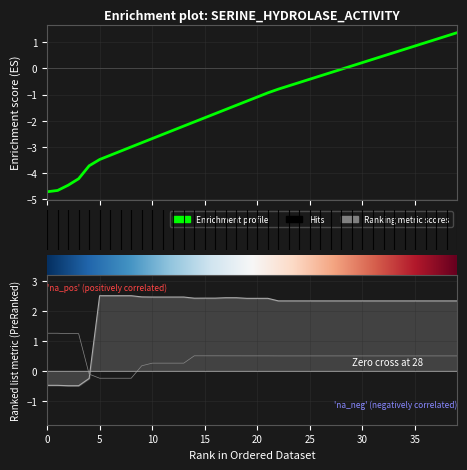

The ele_use_other series shows 4.2 at 8. True or false?

False